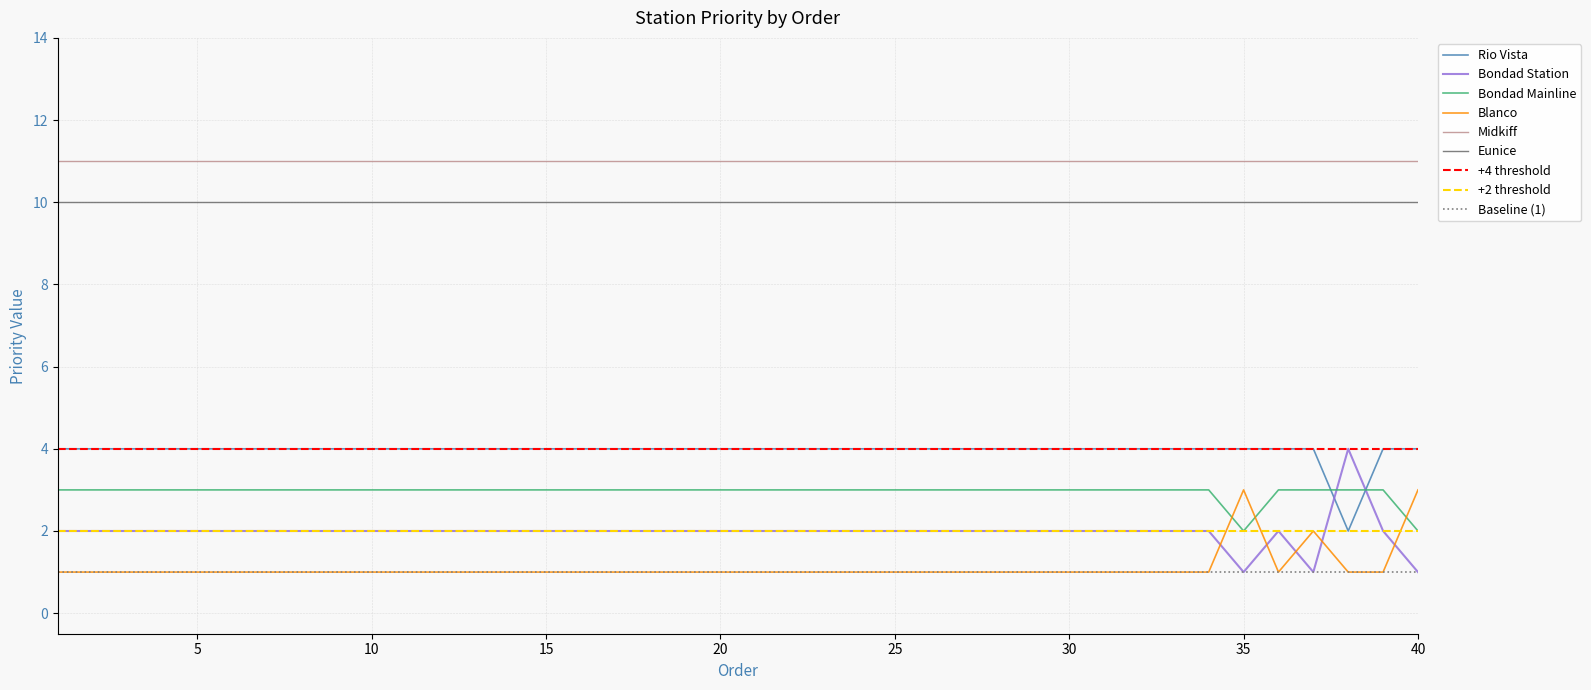

What is the sum of the Bondad Station values at 35 and 4?

3